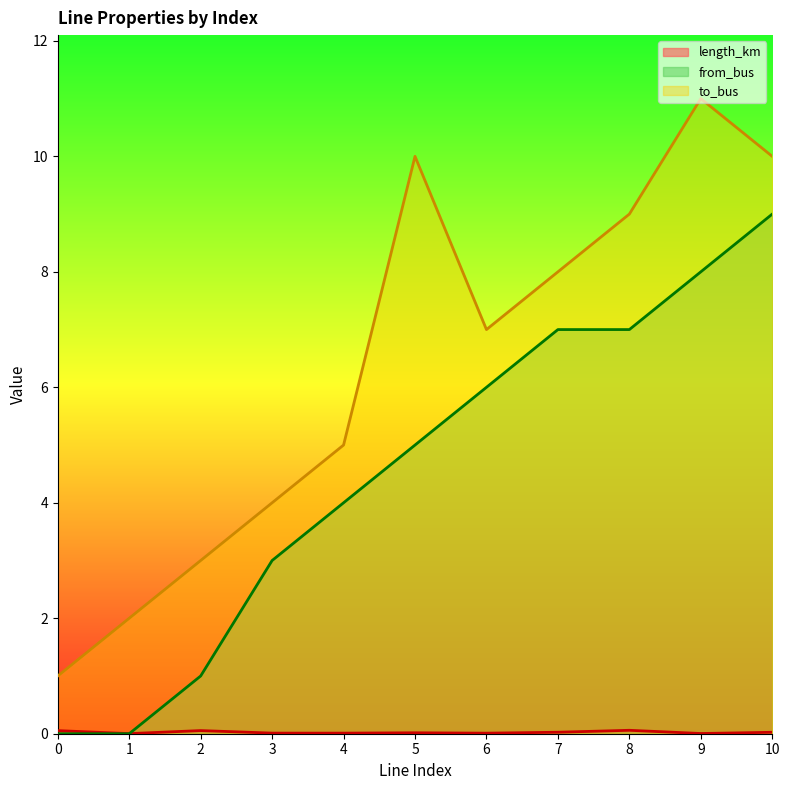

Does the chart display data point markers on the line(s)?

No